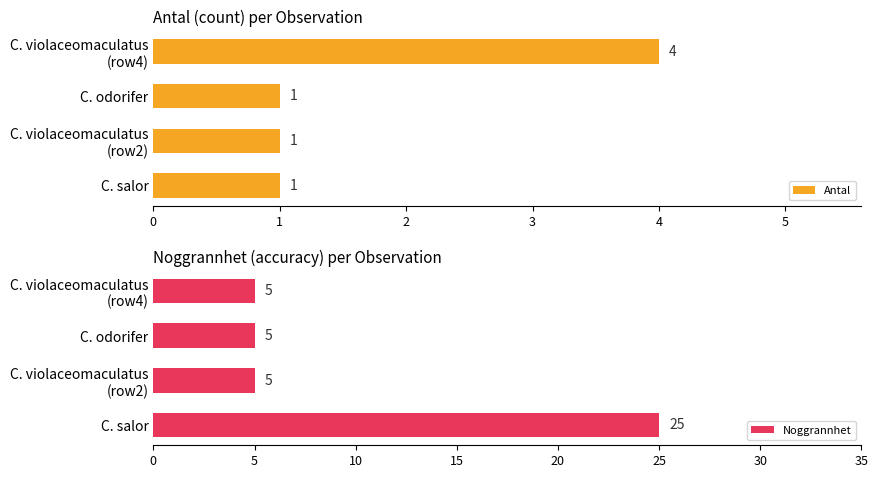

What is the value of the Antal bar at the 3rd from the left?

1